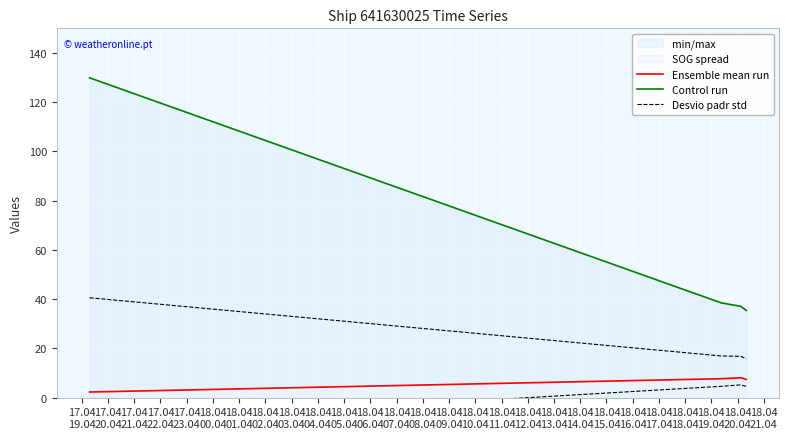

Is the value of Ensemble mean run at 17.04
20.04 greater than the value of Desvio padr std at 17.04
19.04?

No